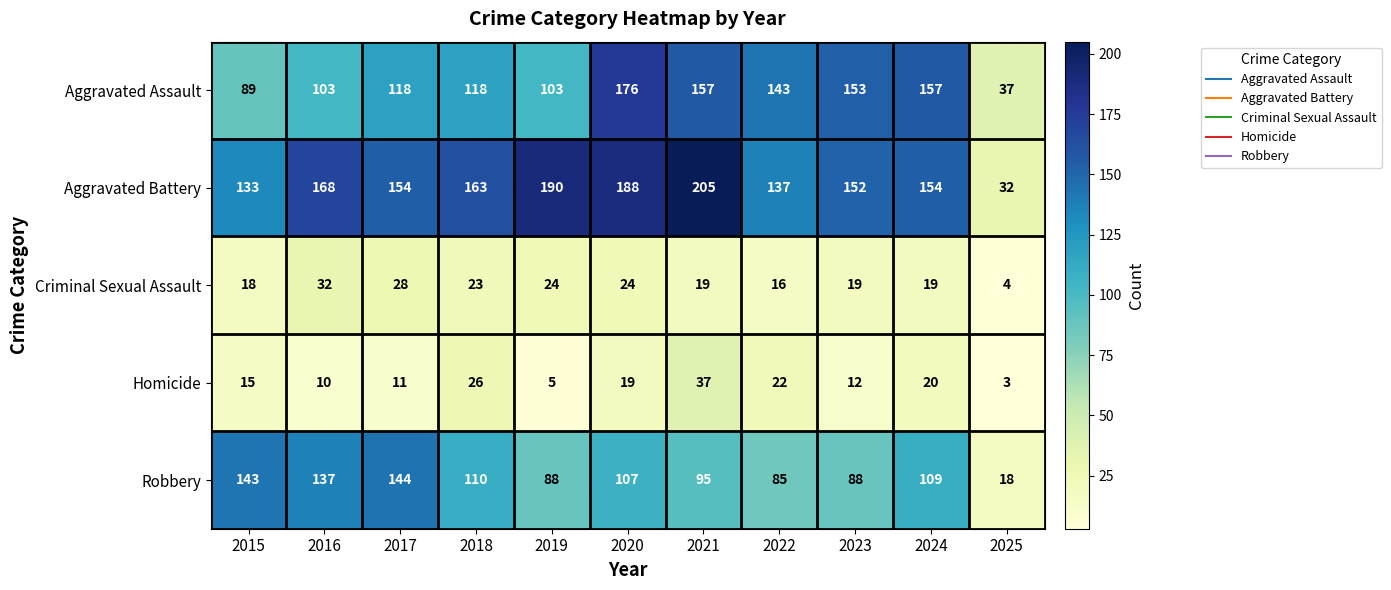

At 2020, list the series in order from smallest to largest.

Homicide, Criminal Sexual Assault, Robbery, Aggravated Assault, Aggravated Battery